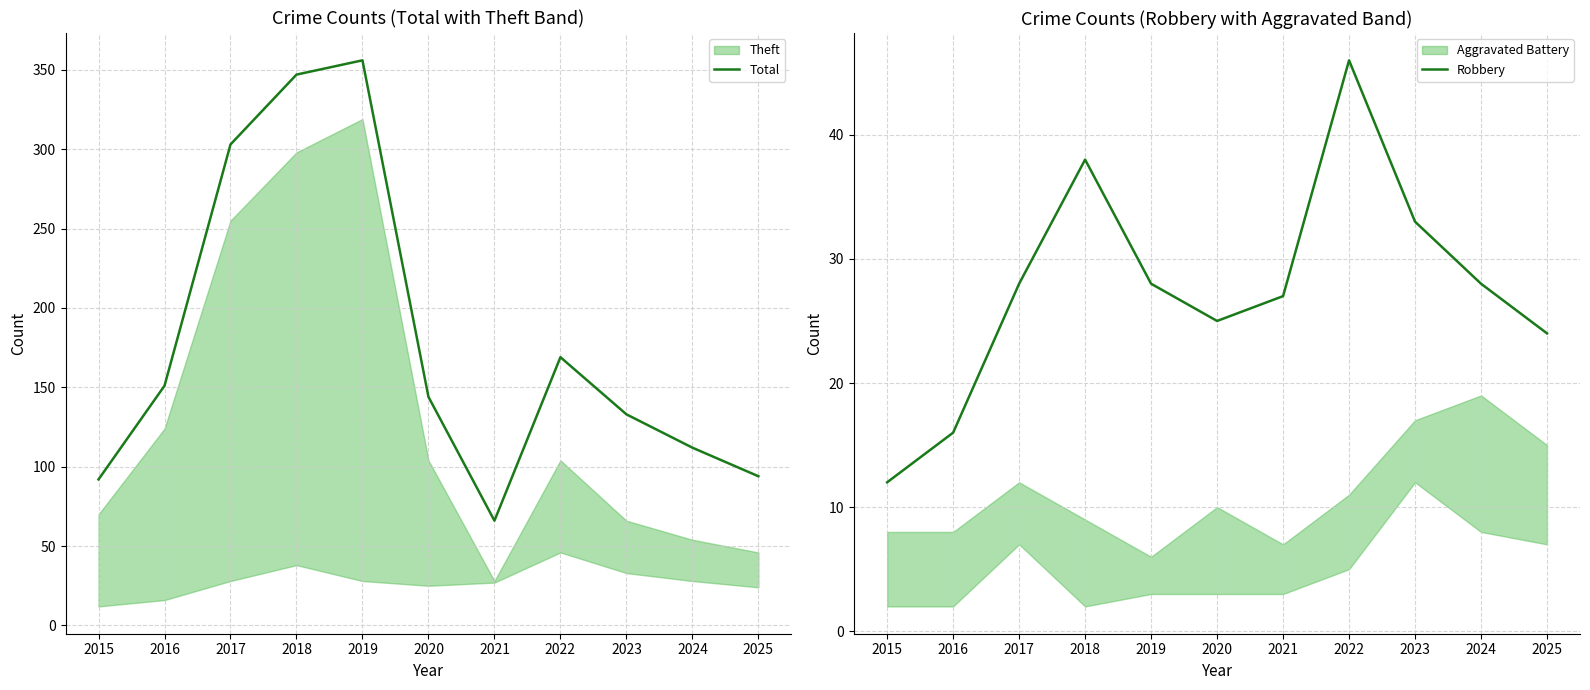

How many series are shown in this chart?

2